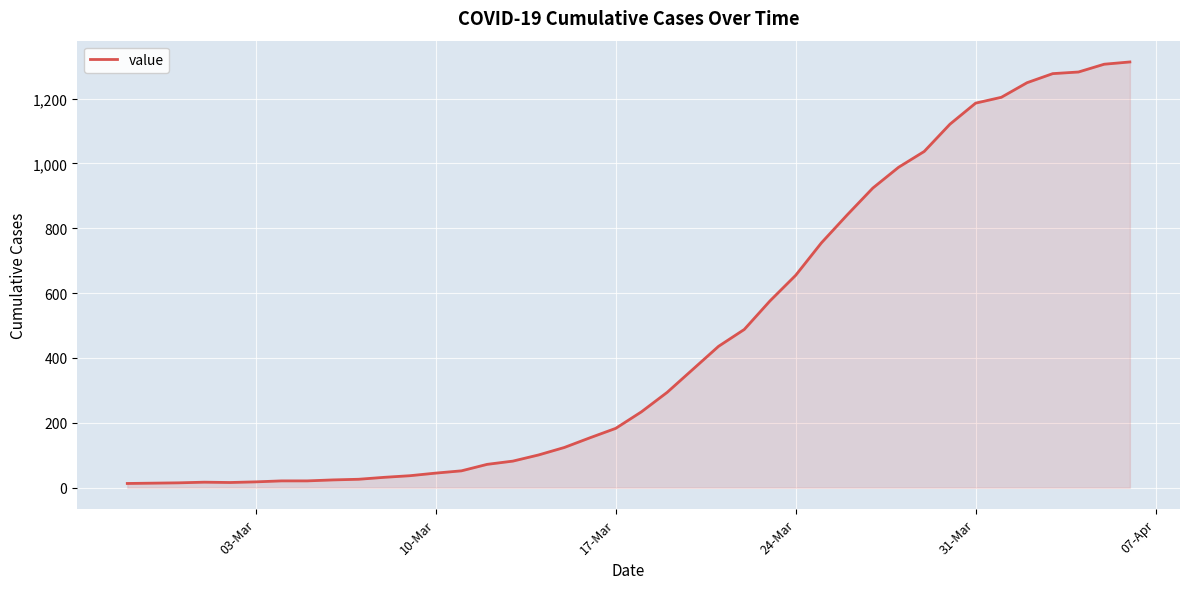

What is the greatest value displayed?

1313